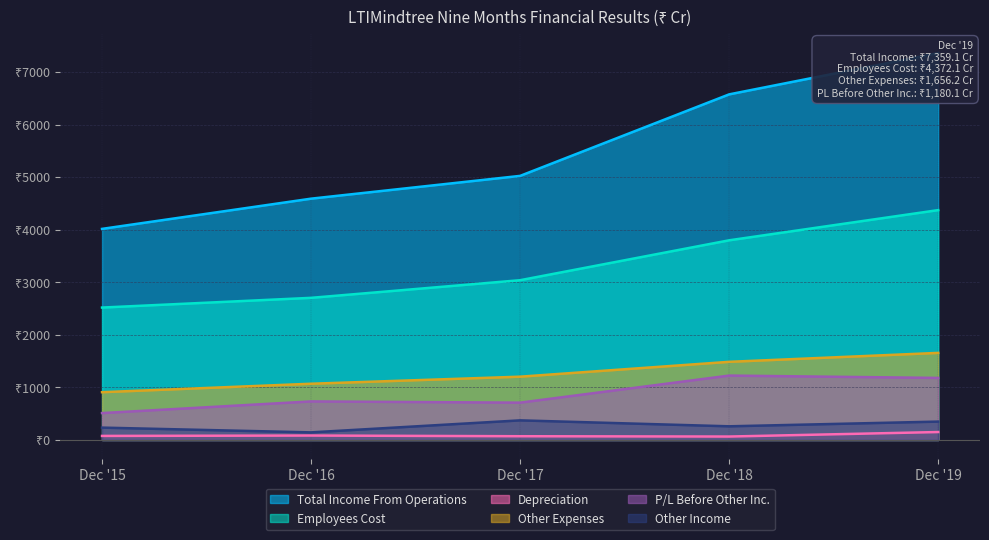

Which series has the largest range (max minus min)?

Total Income From Operations